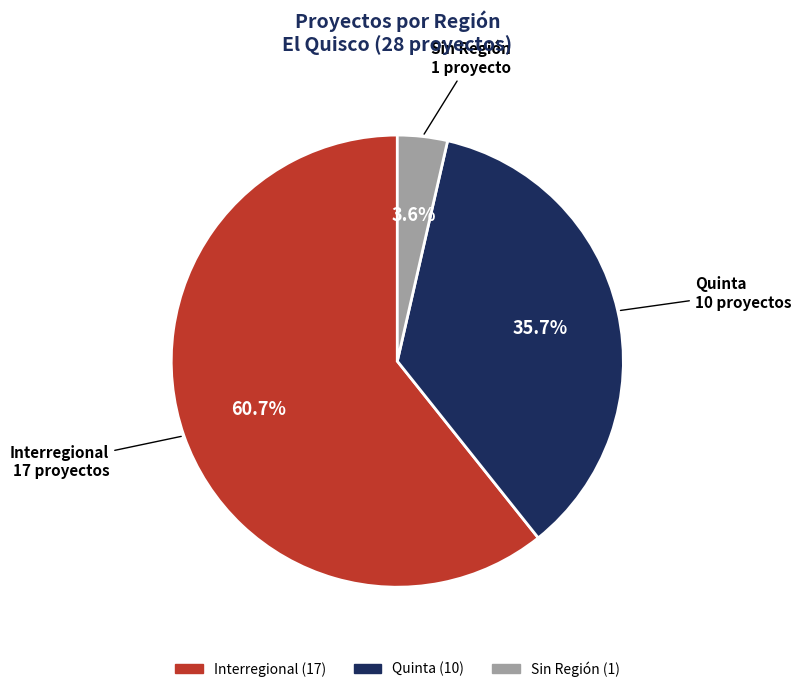

To the nearest percent, what is the combined percentage of Quinta and Interregional?

96%